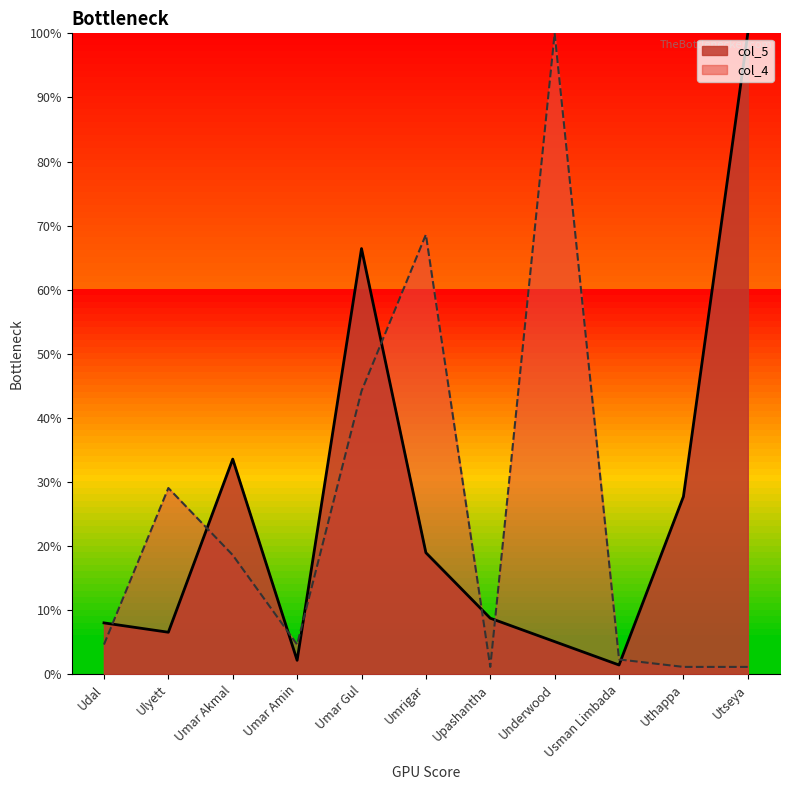

True or false: col_5 has a value of 0.0 at Upashantha.

False